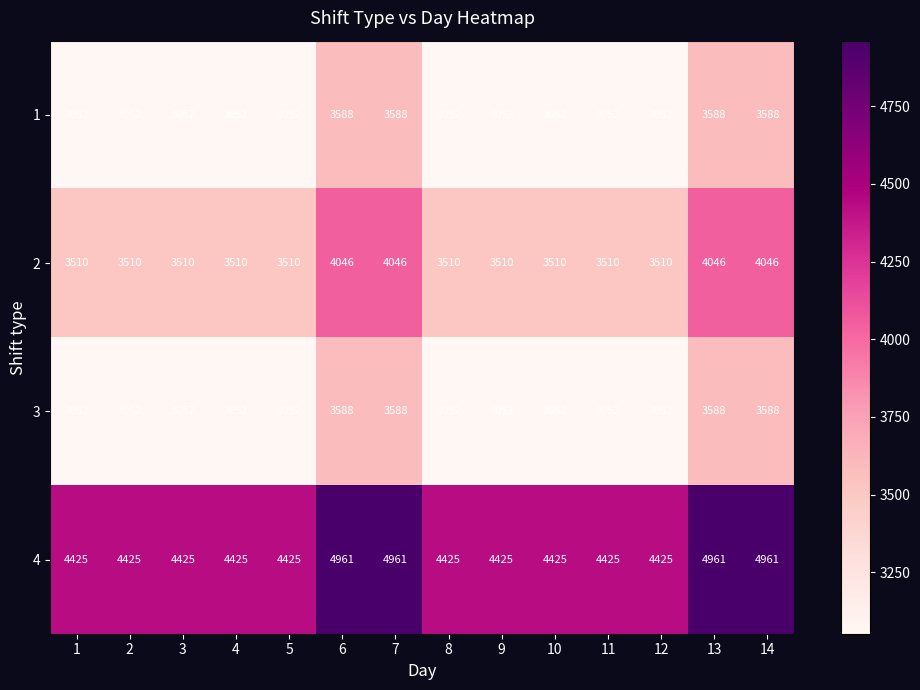

Read the 3 value at 12, to the nearest 50.

3050